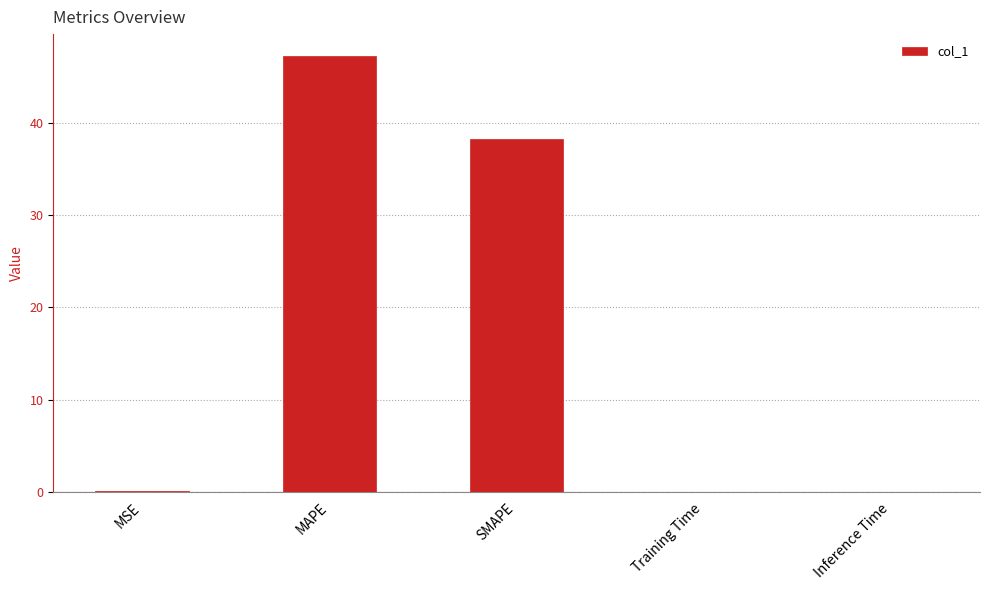

How many series are shown in this chart?

1